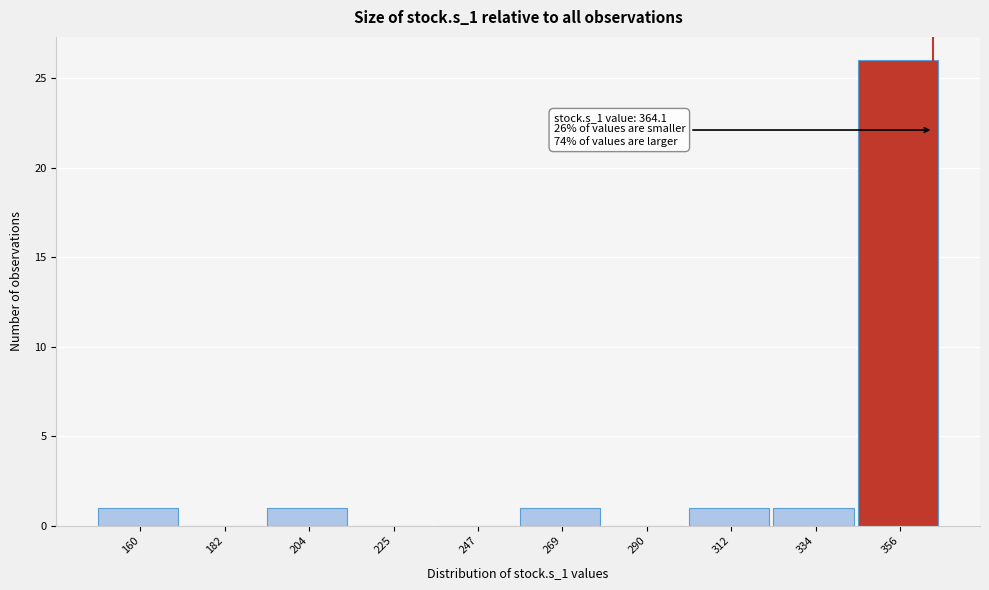

Over which range of the x-axis is the bar tallest?

345 to 365